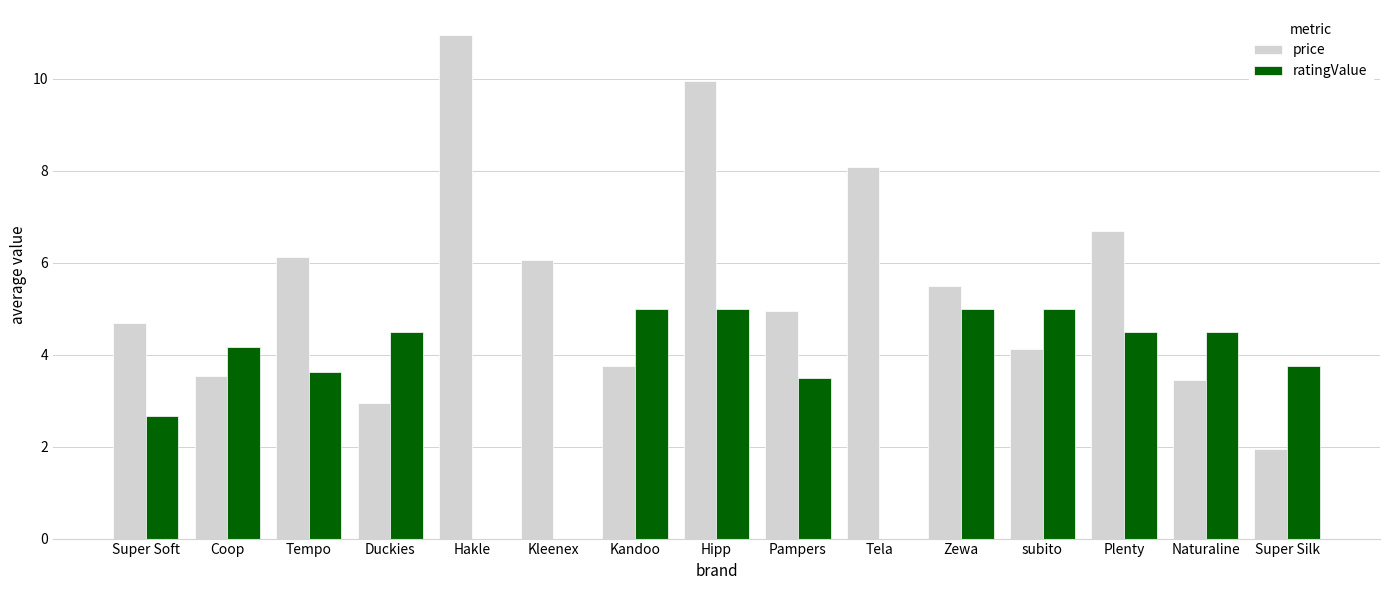

Between Duckies and Super Silk, which series saw the biggest shift?

price